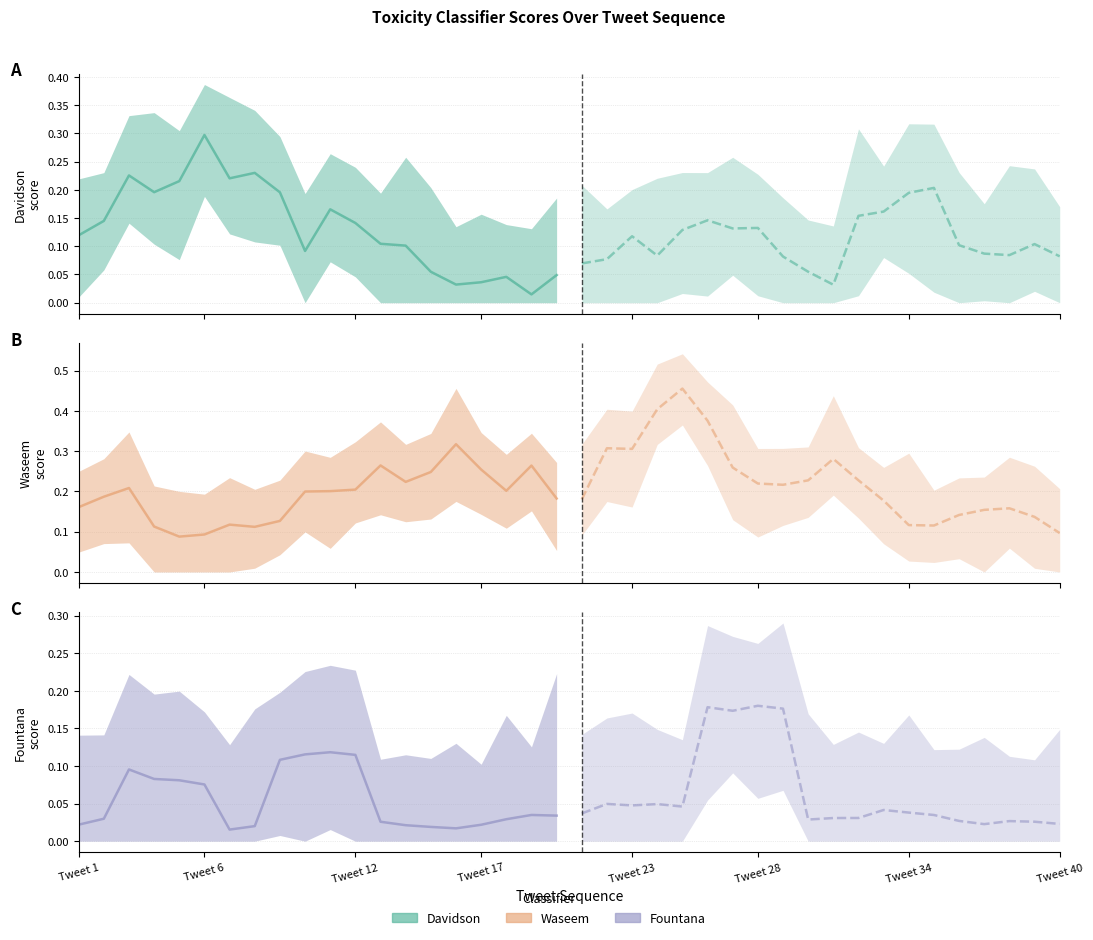

How many categories are shown in the chart?

20